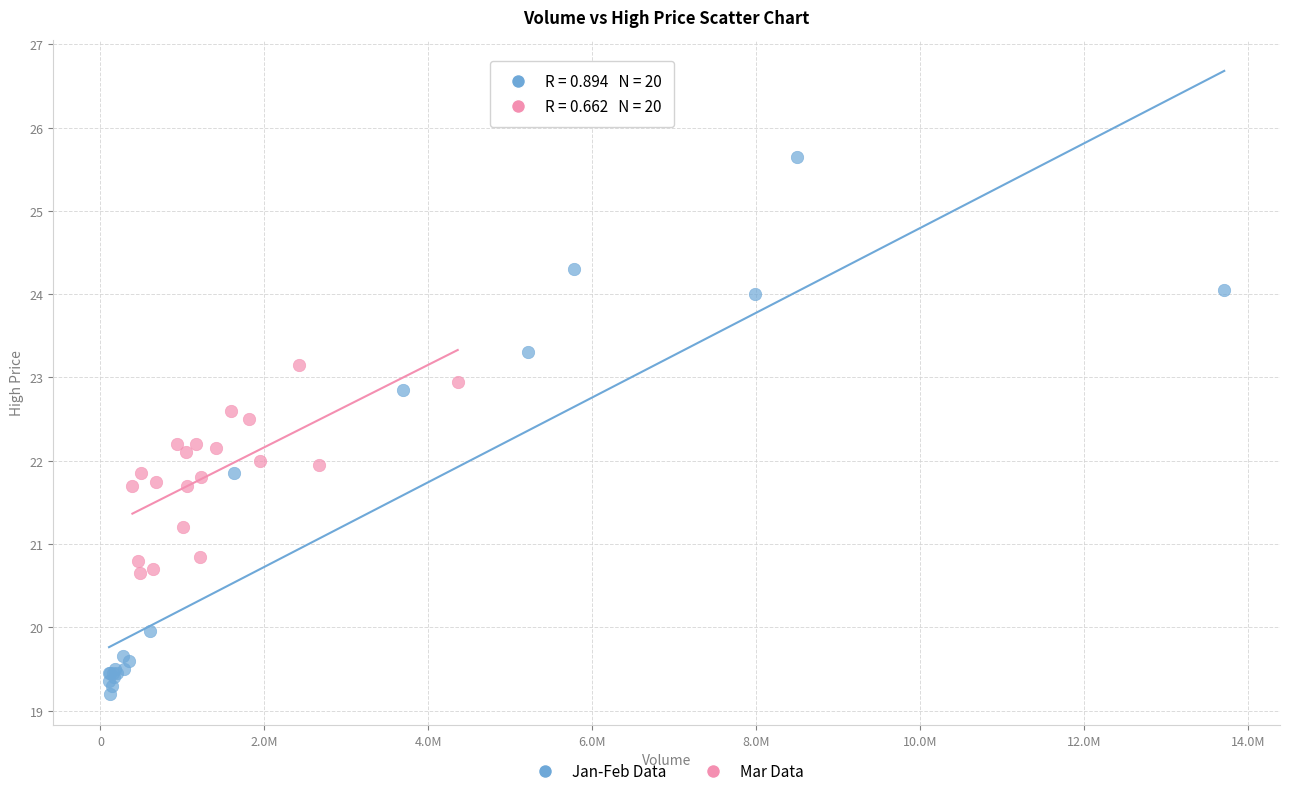

Which series contains the lowest Y value?

Jan-Feb Data